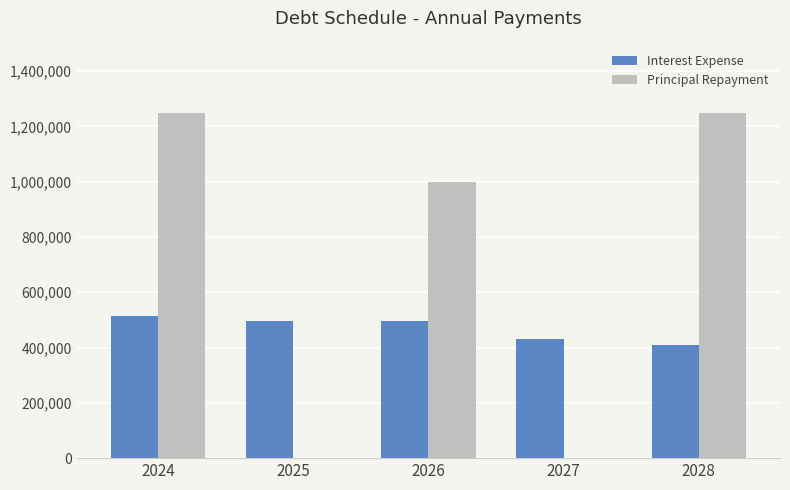

What is the sum of all Interest Expense values?

2348850